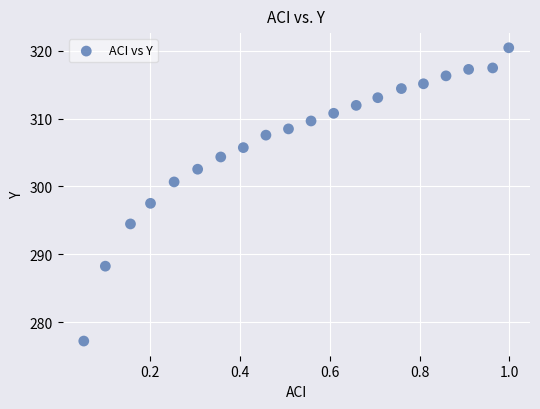

What Y value in the scatter plot is closest to 298?

297.5